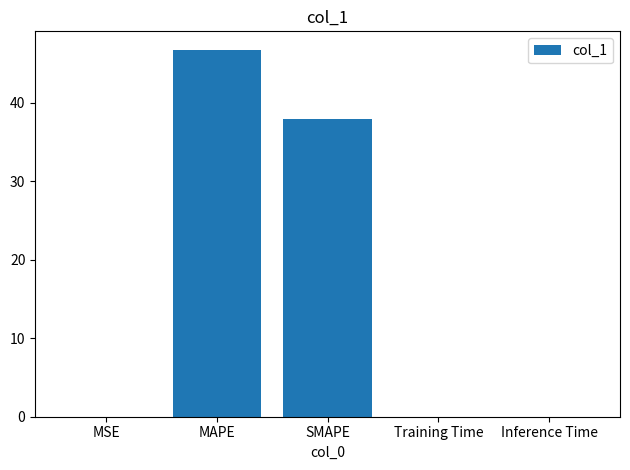

What is the approximate value at SMAPE?

37.9